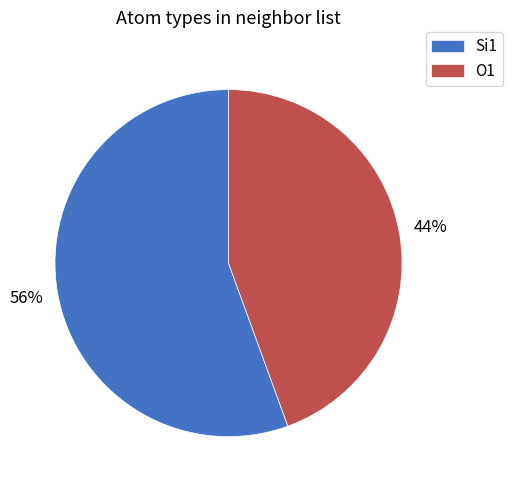

To the nearest percent, what is the combined percentage of Si1 and O1?

100%